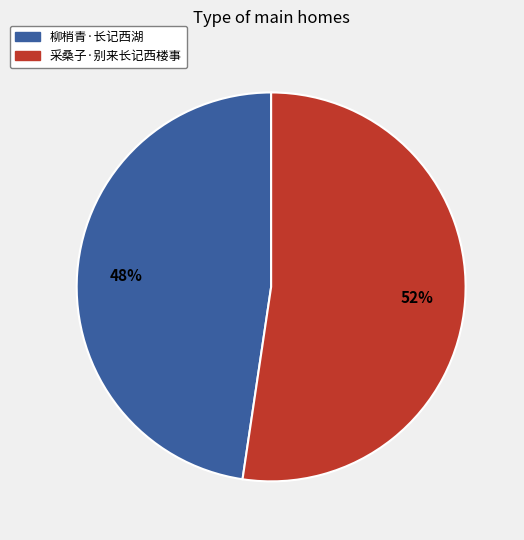

What is the ratio of the value at 采桑子·别来长记西楼事 to the value at 柳梢青·长记西湖?

1.1